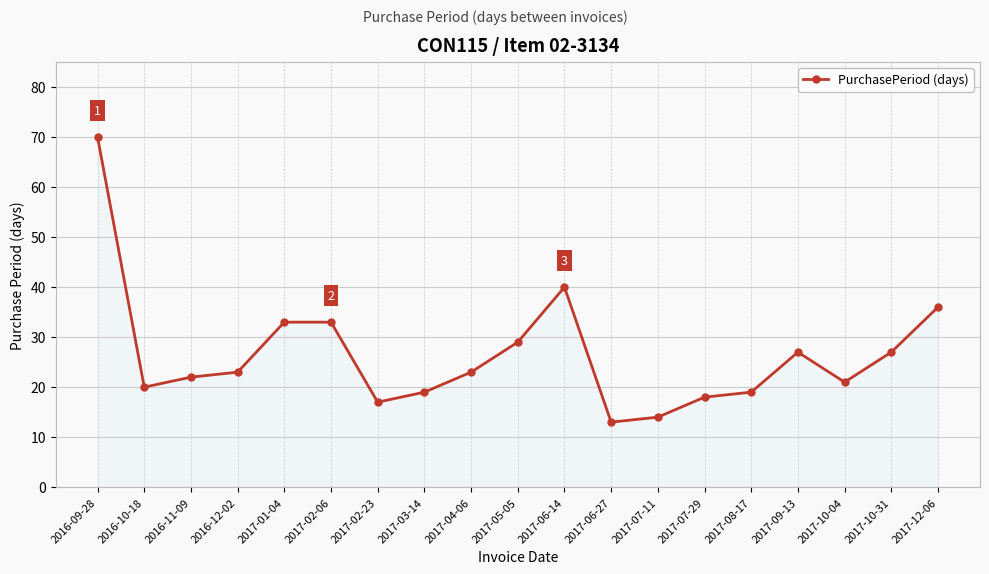

True or false: the data shows 36 at 2017-04-06.

False